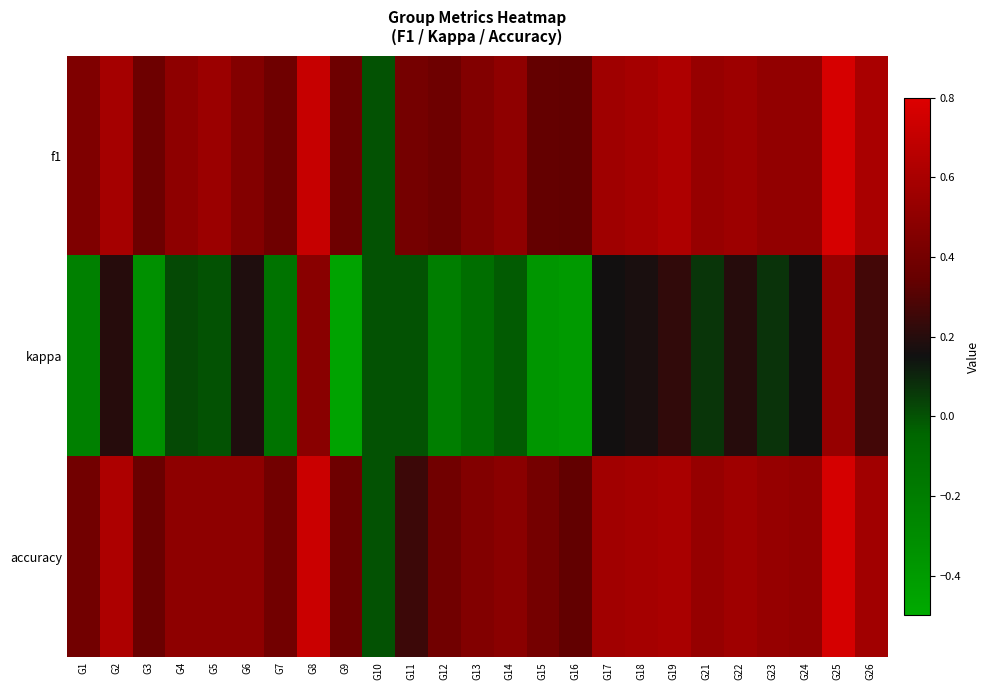

Which label corresponds to the largest value in the chart?

G25